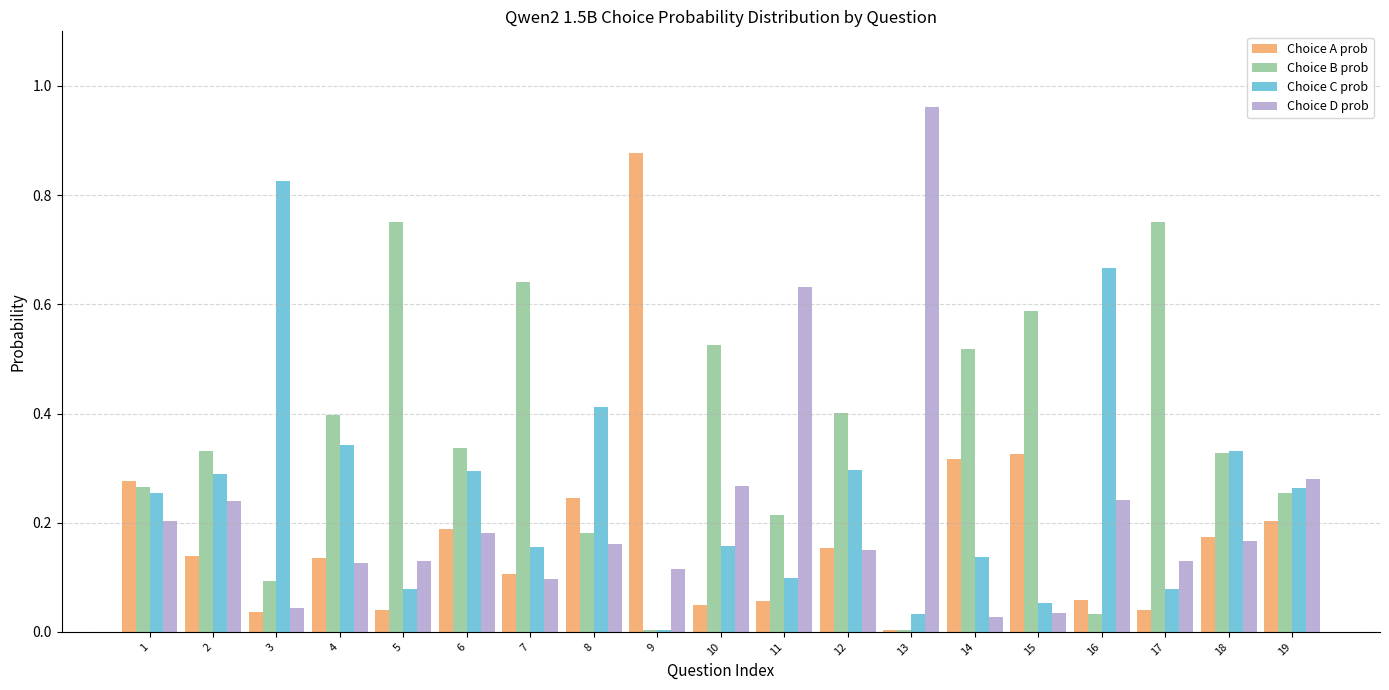

True or false: Choice C prob has a value of 0.1 at 11.

True